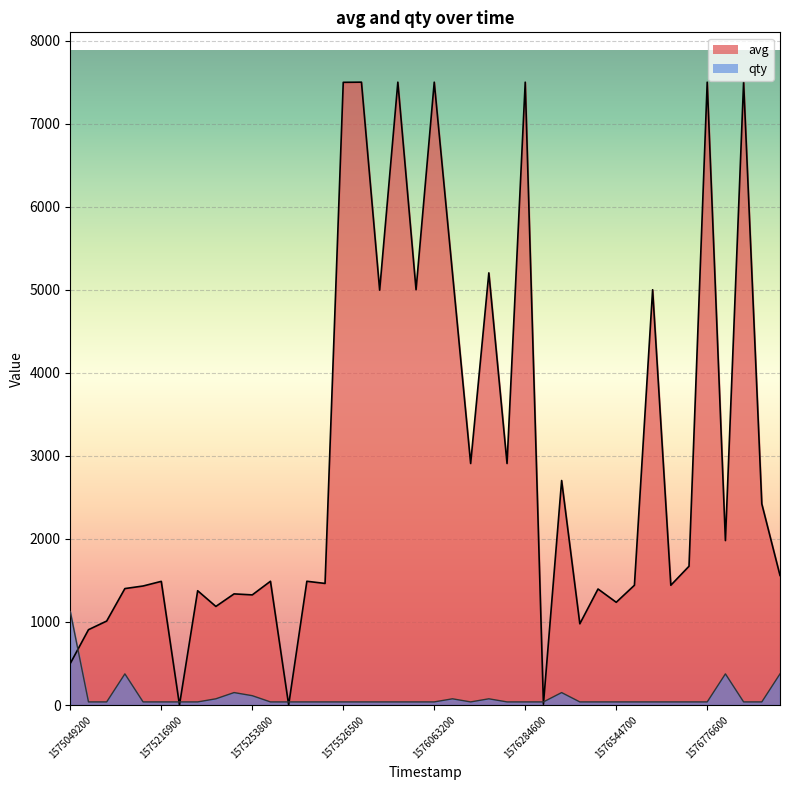

How many intersections are there between qty and avg?

7